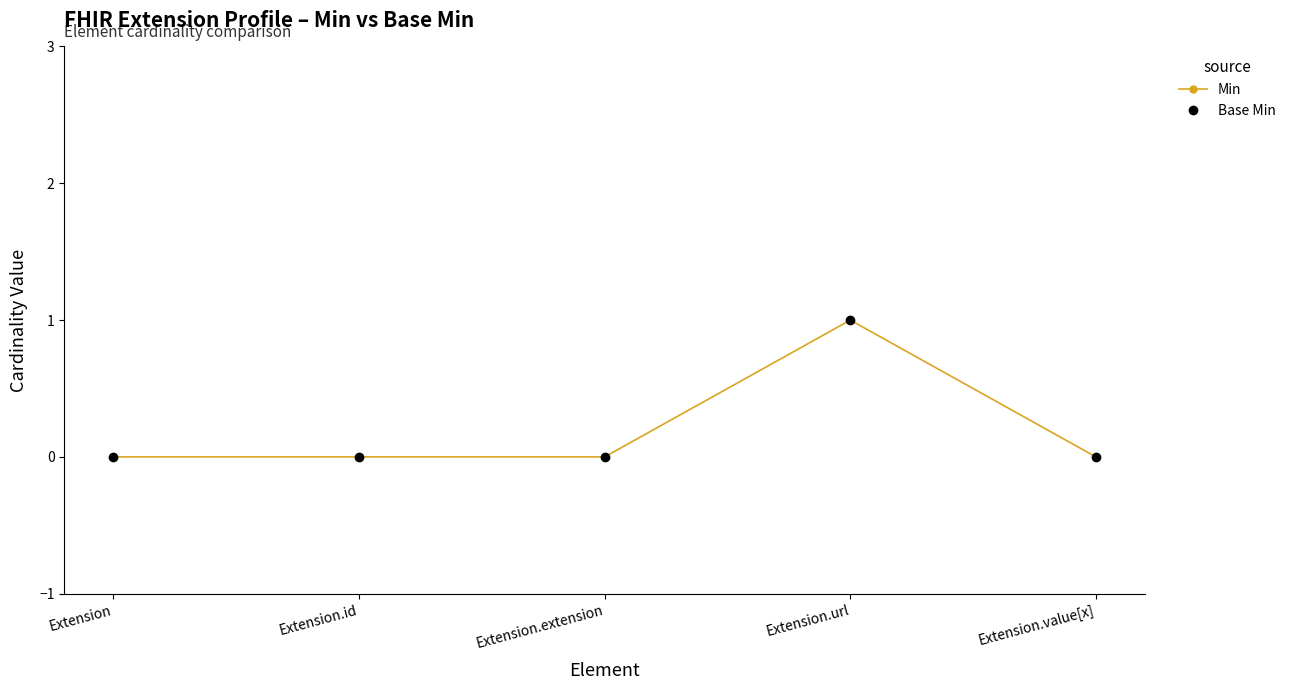

Is this an area chart (filled region under the line)?

No